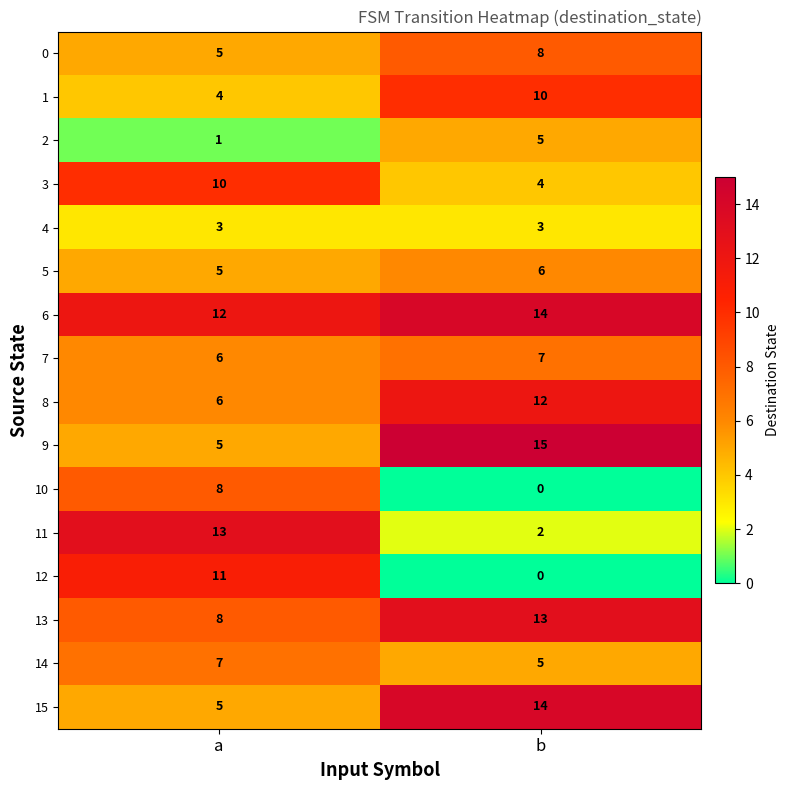

Count the number of data series in this chart.

16